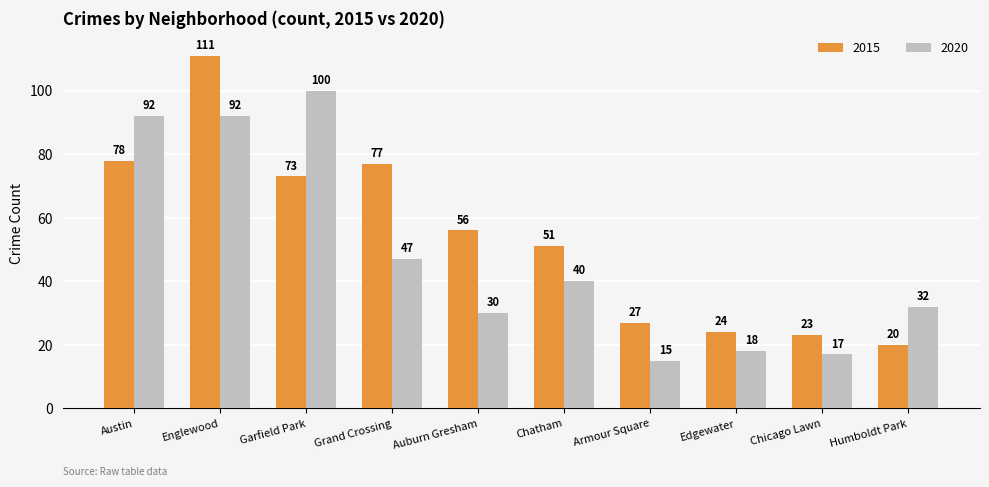

What is the difference between the highest and lowest values at Chicago Lawn?

6